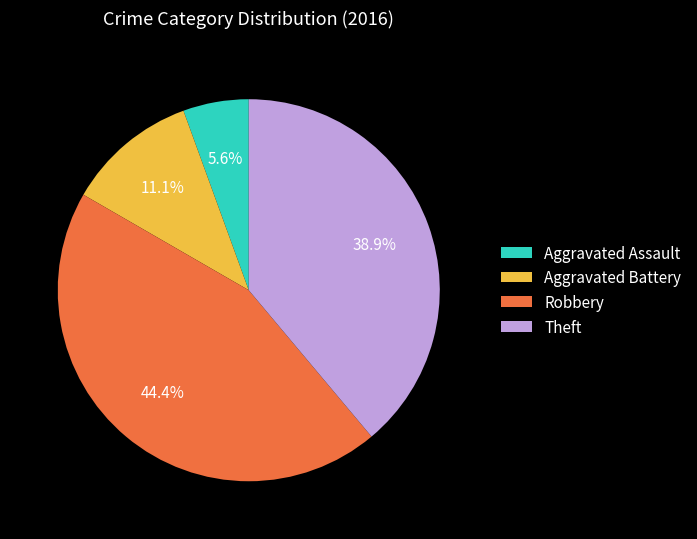

How much of the chart is everything except Robbery?

55.6%